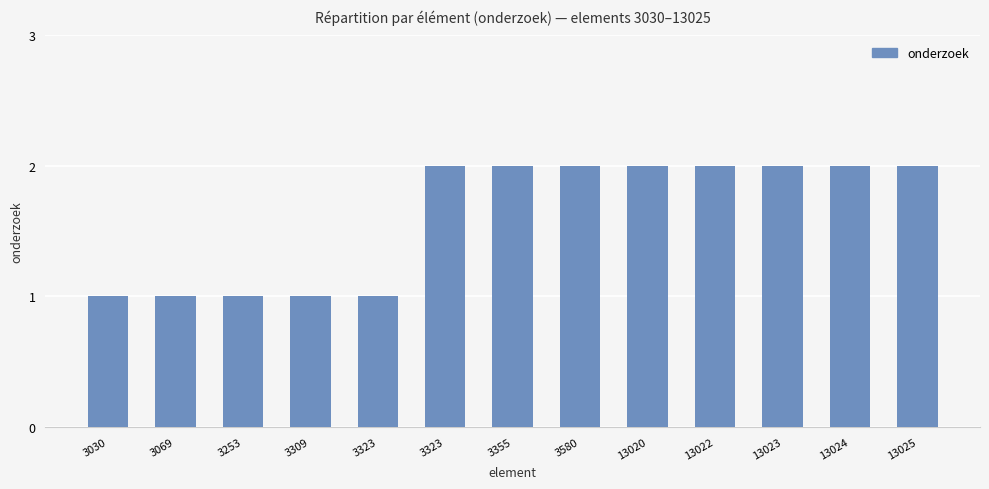

True or false: the data shows 3 at 13023.

False